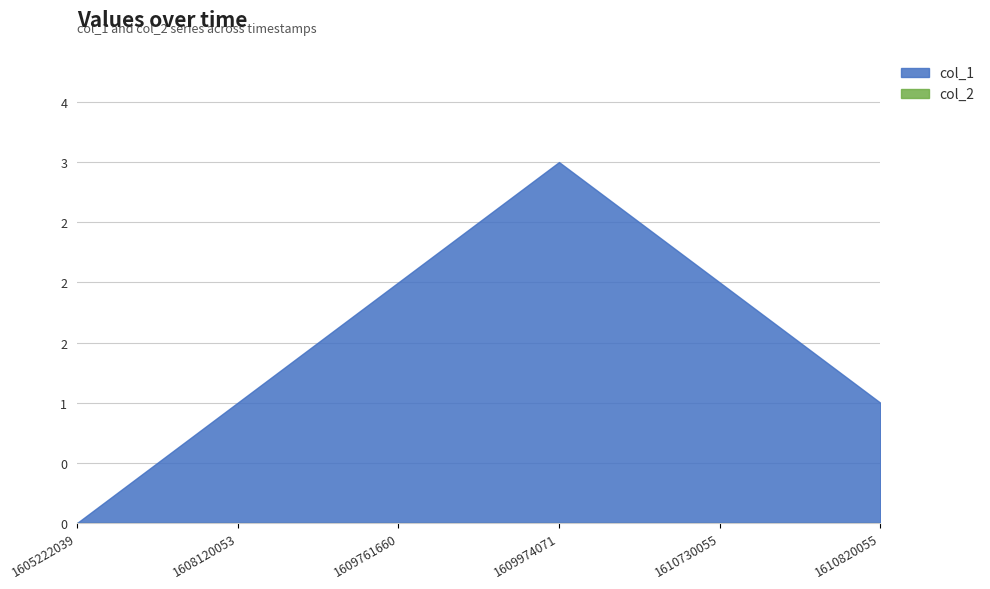

How many lines are shown in the chart?

2